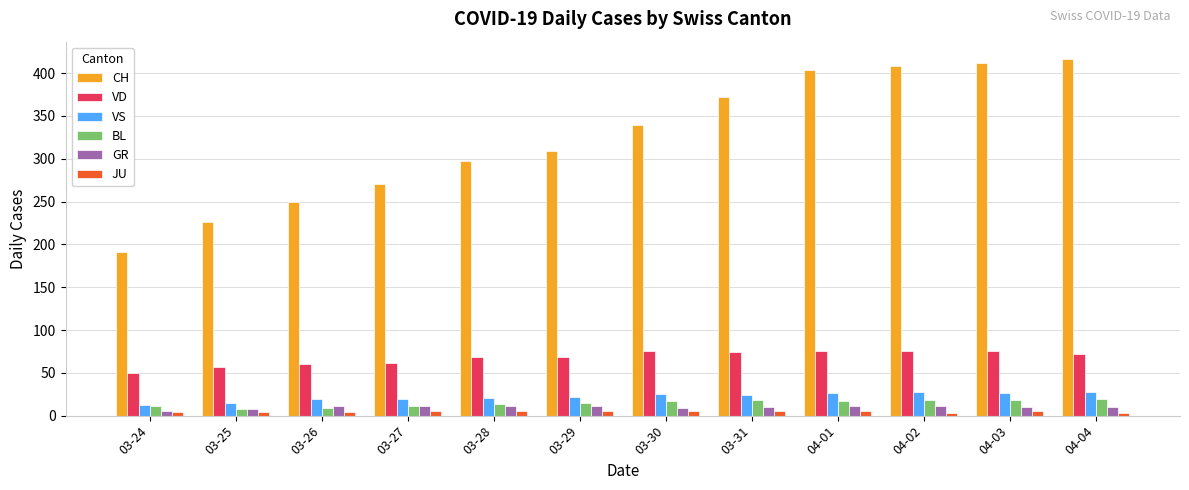

What is the average value of the BL series?

15